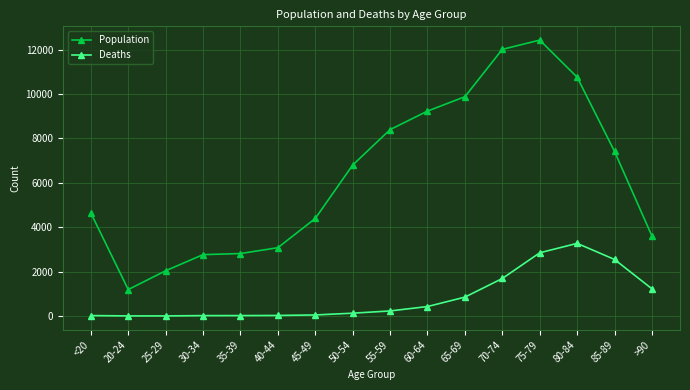

What is the value of the Deaths point at the 10th from the left?

426